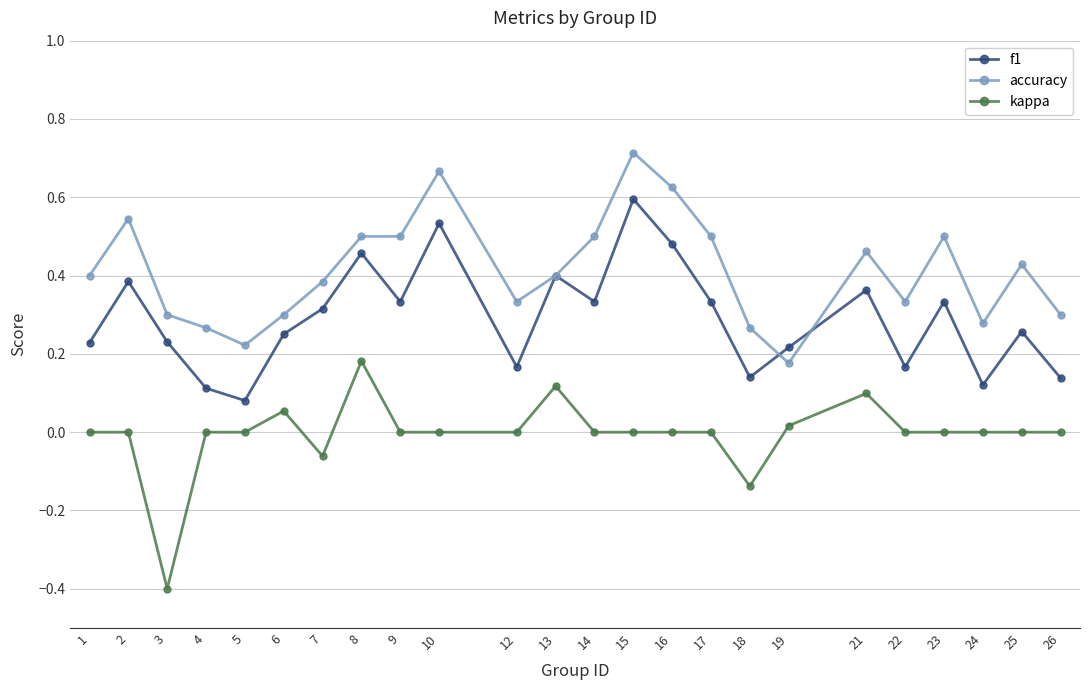

True or false: kappa and accuracy intersect in this chart.

False